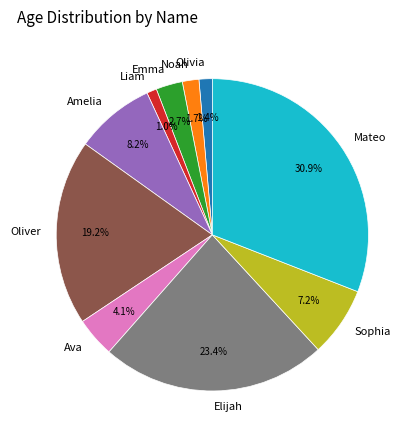

Is it true that Mateo is 31% of the pie?

True